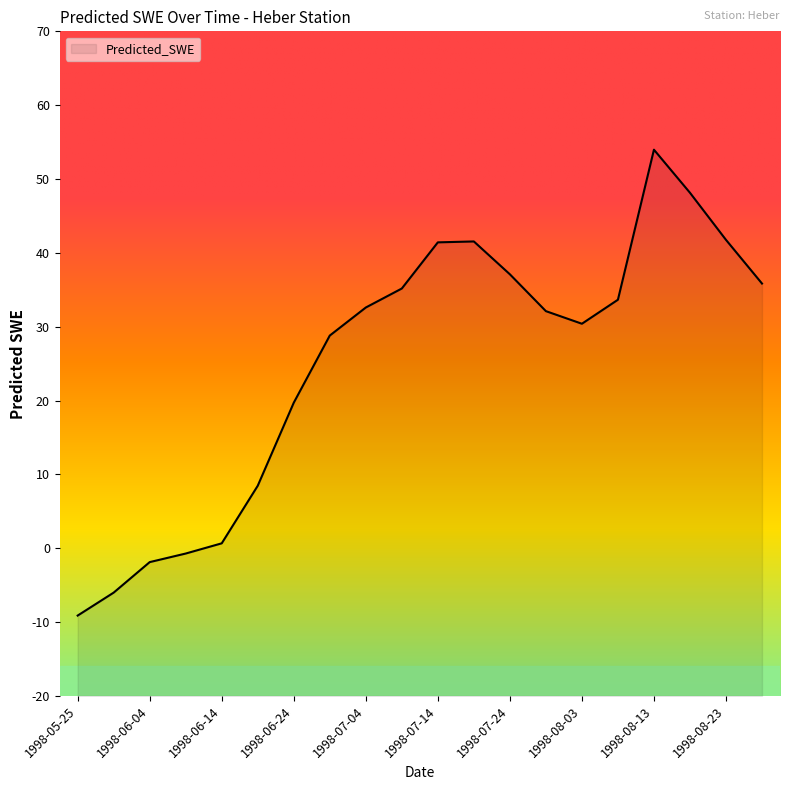

Does the chart have visible grid lines?

No